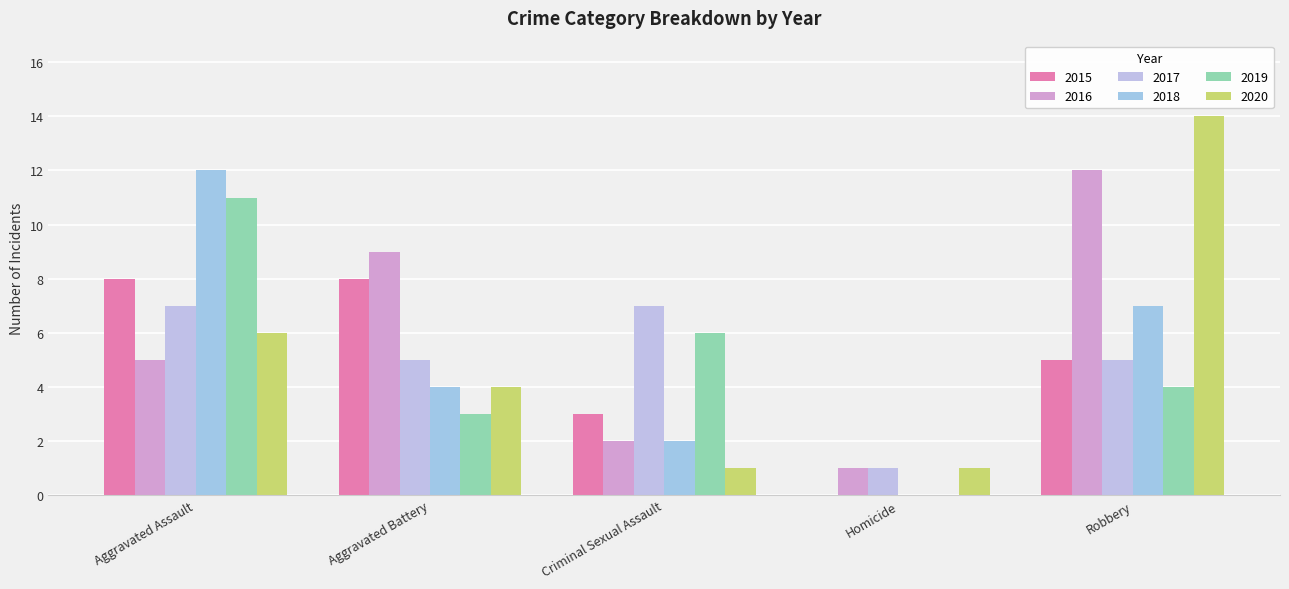

Reading left to right, list all the values displayed in this chart.

2015: 8	8	3	0	5
2016: 5	9	2	1	12
2017: 7	5	7	1	5
2018: 12	4	2	0	7
2019: 11	3	6	0	4
2020: 6	4	1	1	14